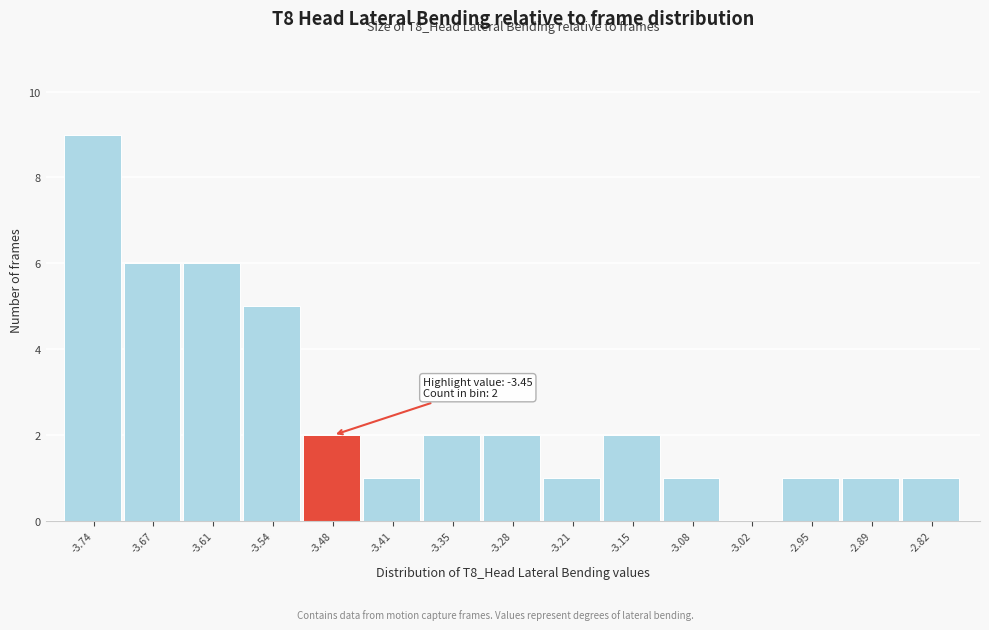

Reading left to right, extract all data points from this chart.

-3.74=9	-3.67=6	-3.61=6	-3.54=5	-3.48=2	-3.41=1	-3.35=2	-3.28=2	-3.21=1	-3.15=2	-3.08=1	-3.02=0	-2.95=1	-2.89=1	-2.82=1